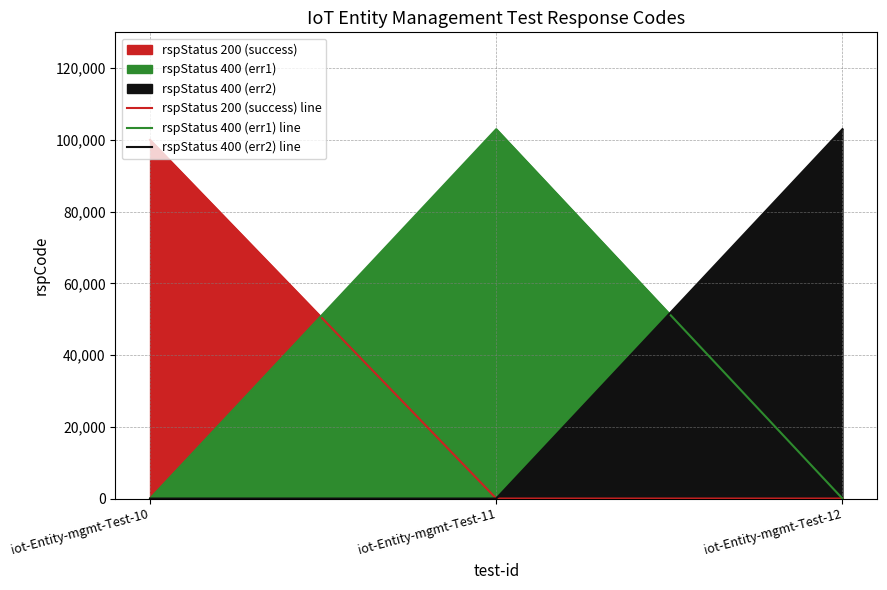

At iot-Entity-mgmt-Test-11, list the series in order from smallest to largest.

rspStatus 200 (success) line, rspStatus 400 (err2) line, rspStatus 400 (err1) line